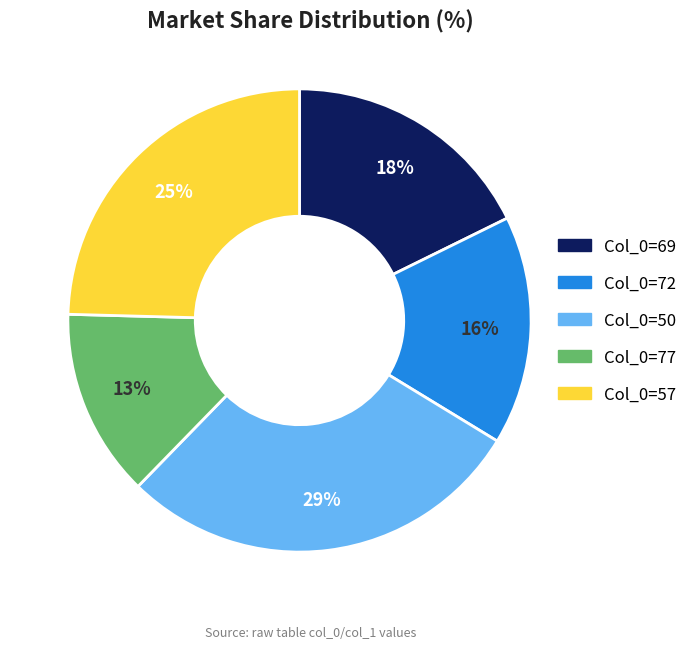

Does any single category account for the majority?

No